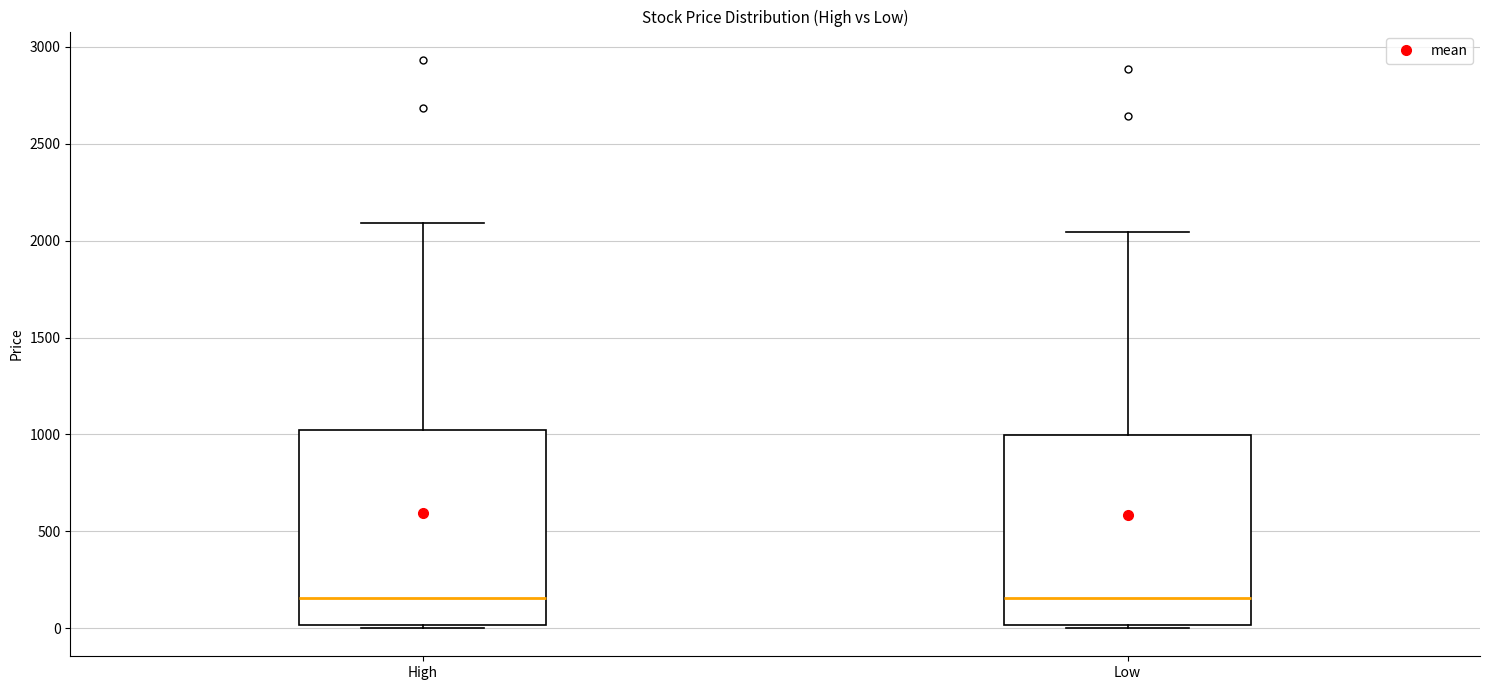

Reading left to right, transcribe this box plot: for each box, give where its median line is, the range the box spans, and where its two whiskers end, as read against the y-axis. The values are not printed on the chart, so give them approximately, as read against the axis.

High: median 150, box 0 to 1000, whiskers 0 (just below the box's lower edge) to 2100
Low: median 150, box 0 to 1000, whiskers 0 (just below the box's lower edge) to 2050